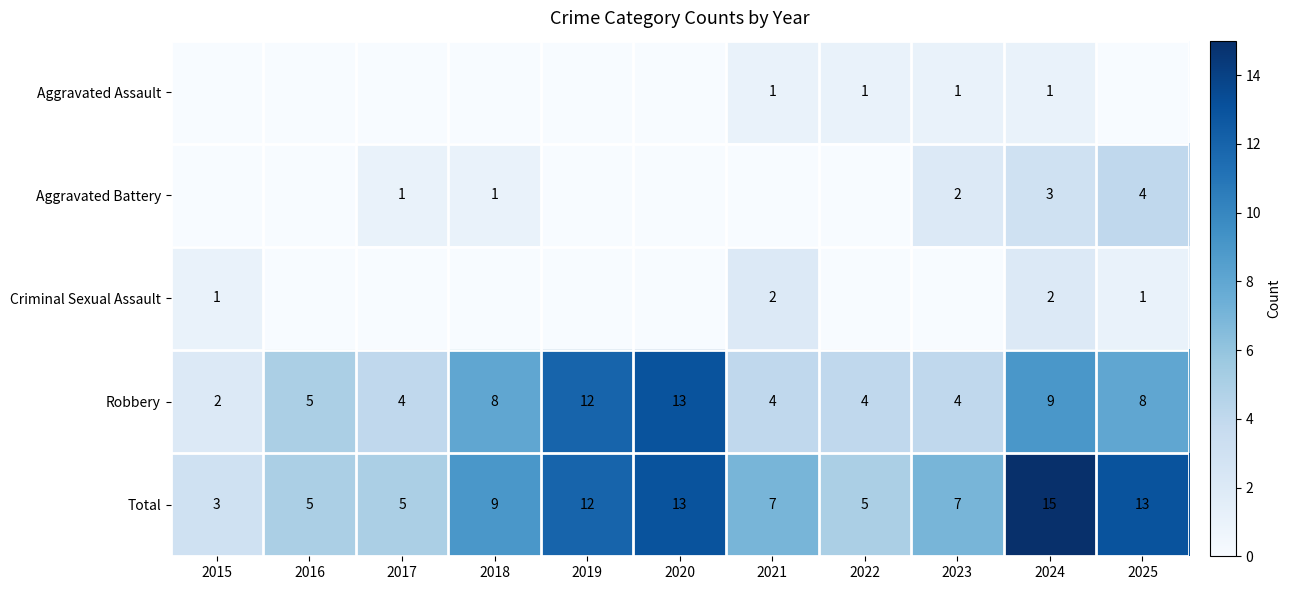

What is the difference between the Total values at 2024 and 2021?

8